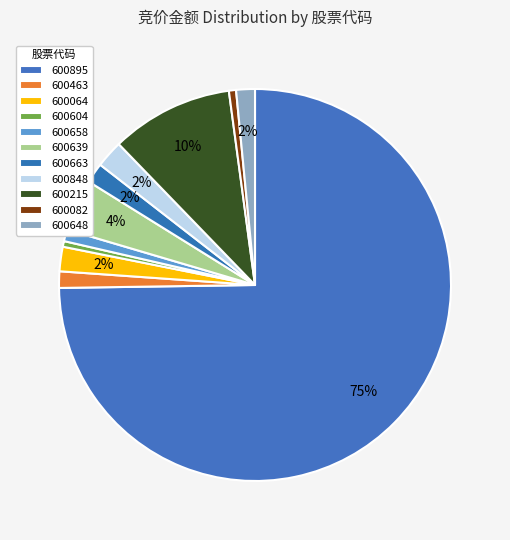

Combined, what portion of the pie is 600848 and 600648?

3.8%